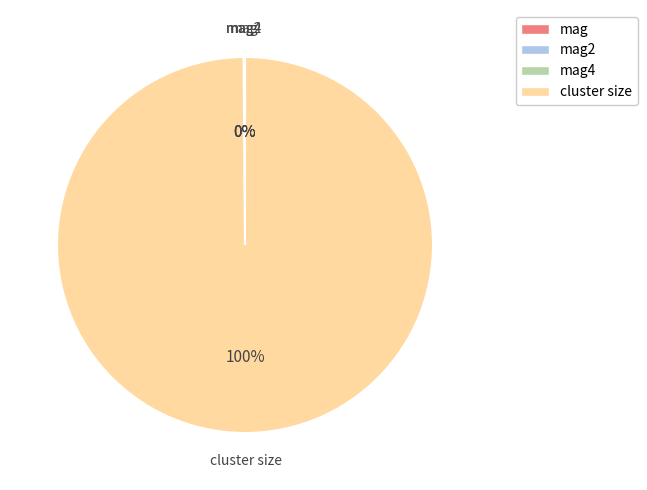

To the nearest percent, what is the average slice percentage?

25%